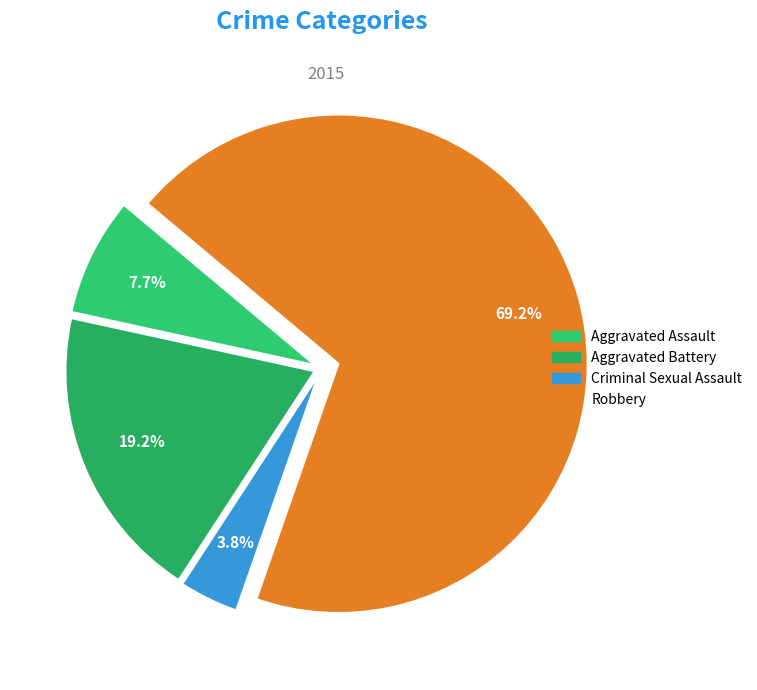

What percentage do Aggravated Assault and Criminal Sexual Assault together represent?

11.5%